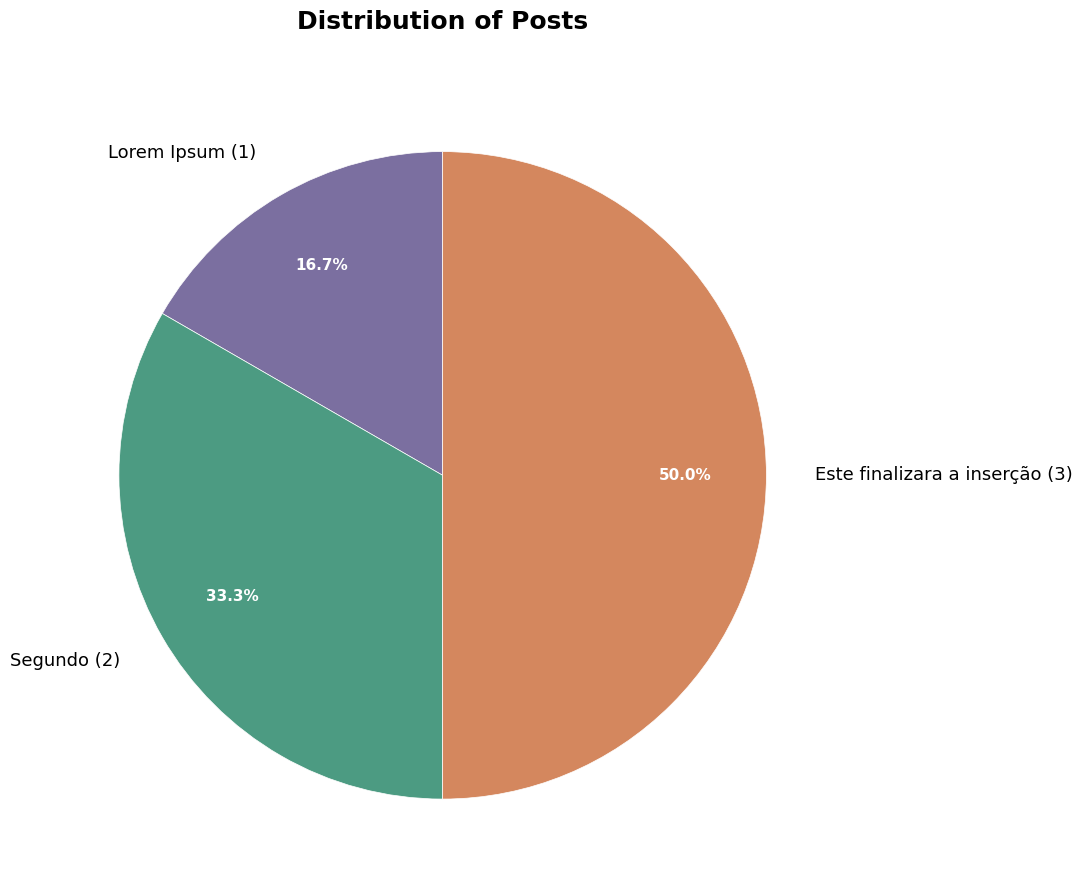

To the nearest percent, what is the difference between the largest and smallest slice percentages?

33%